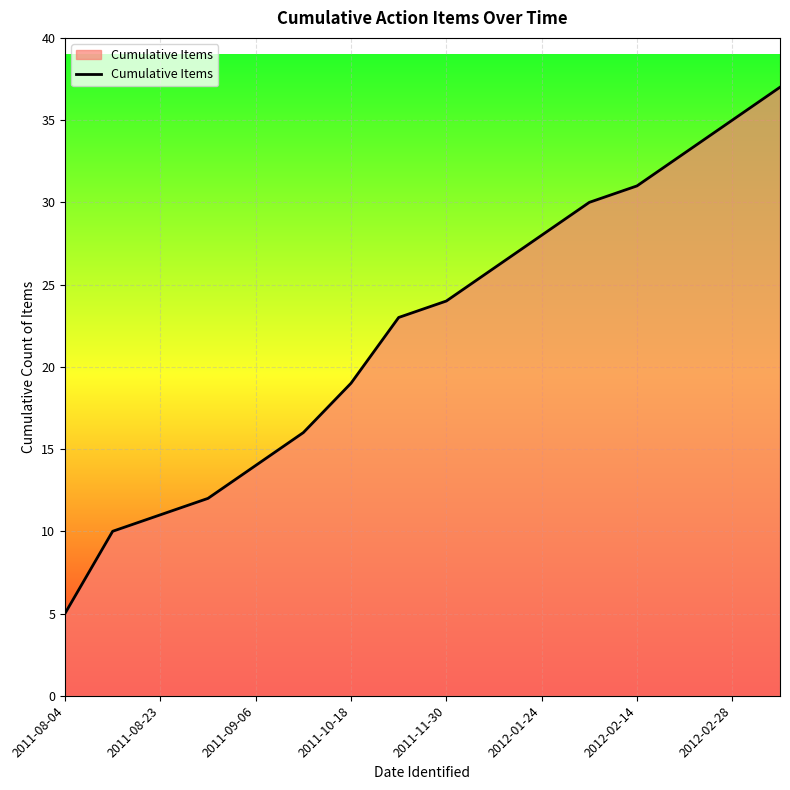

What is the maximum value shown in the chart?

37